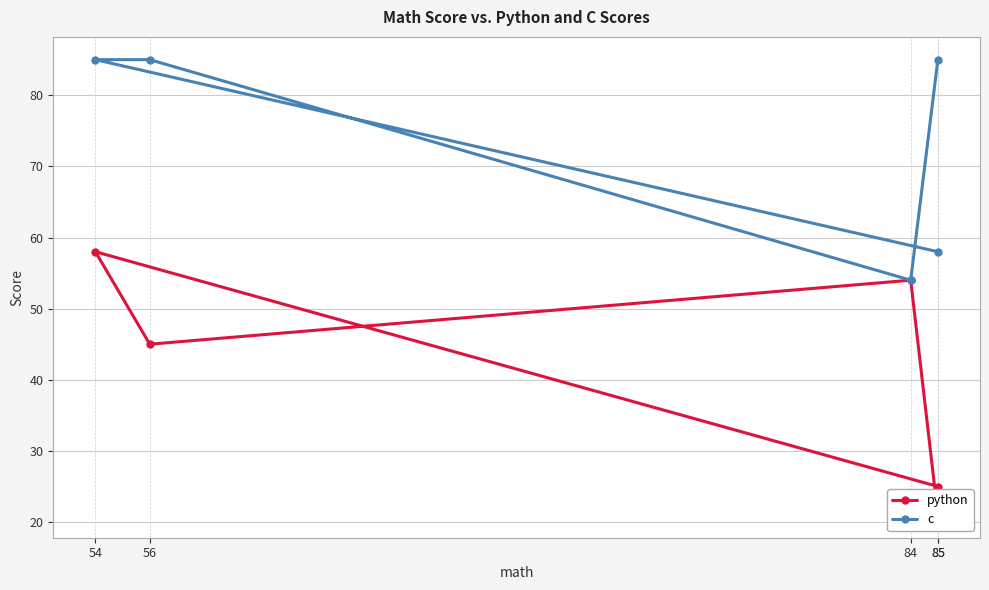

Does the chart have visible grid lines?

Yes